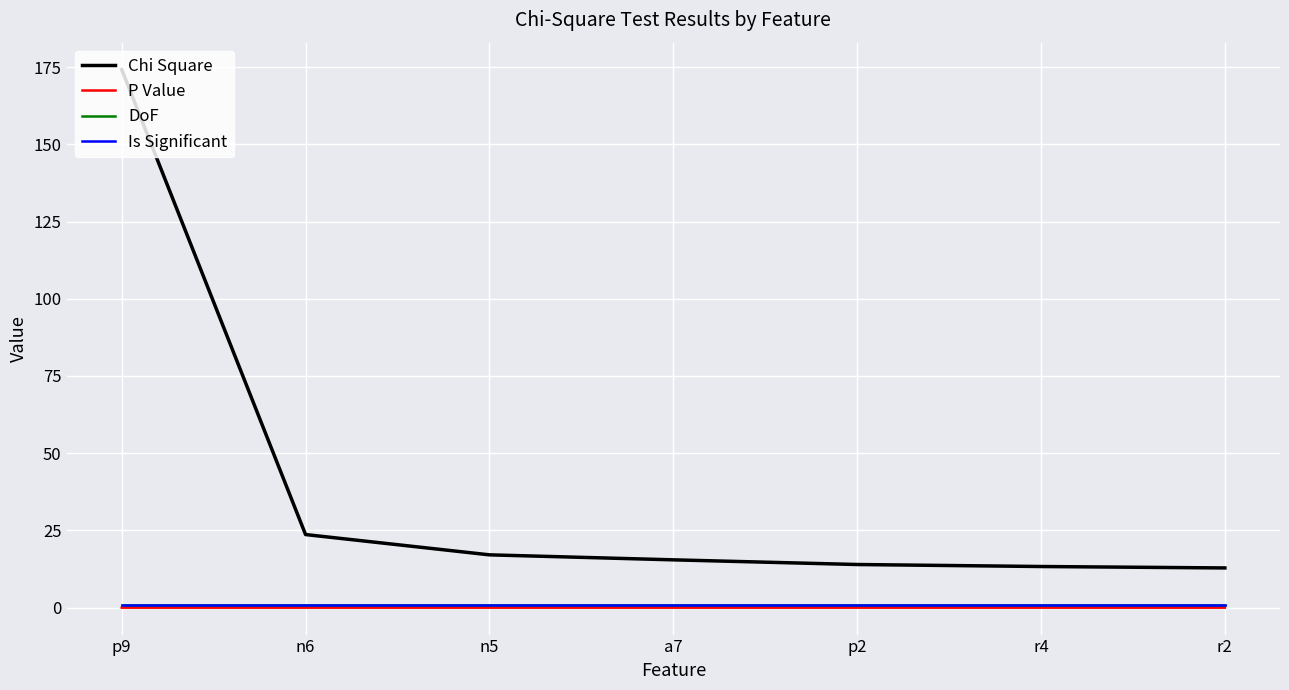

Rank the series by their maximum value, from lowest to highest.

P Value, DoF, Is Significant, Chi Square